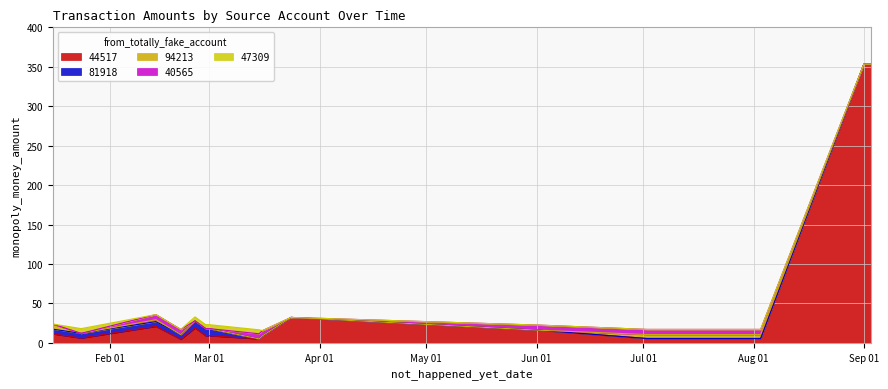

What is the total value across all series at 2025-02-21?

17.0